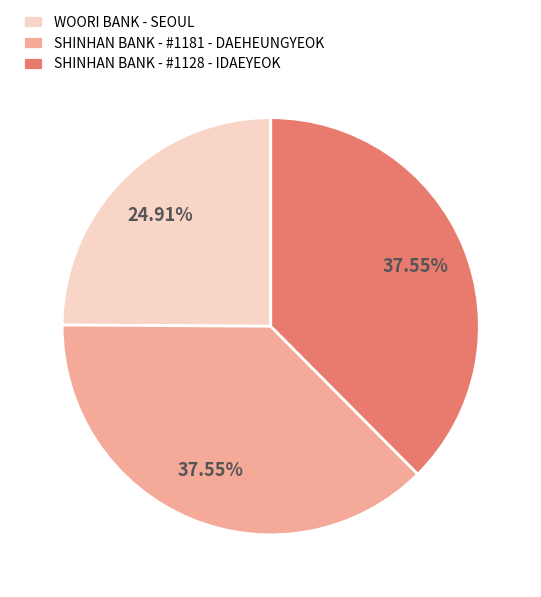

To the nearest percent, what percentage of the pie is SHINHAN BANK - #1128 - IDAEYEOK?

38%